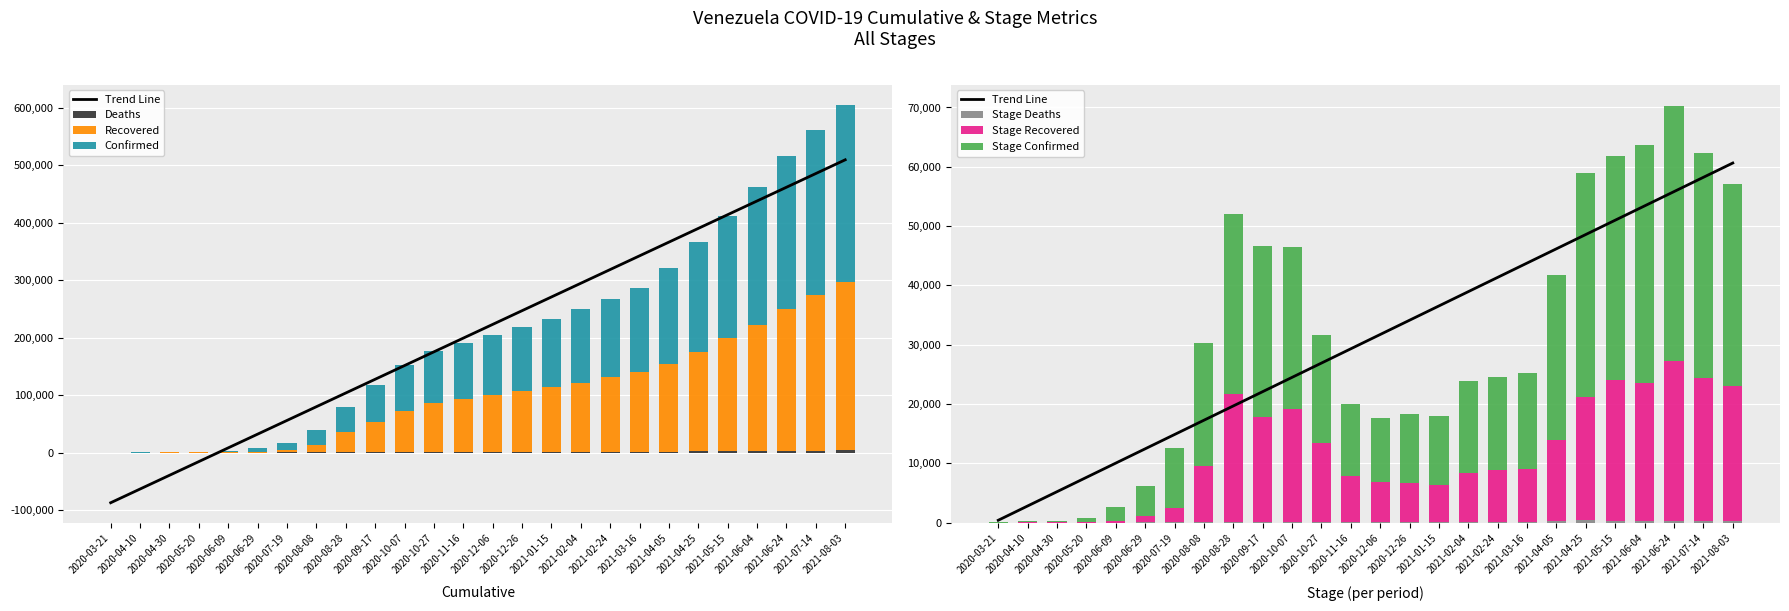

At which category does the chart reach its peak across all series?

2021-08-03